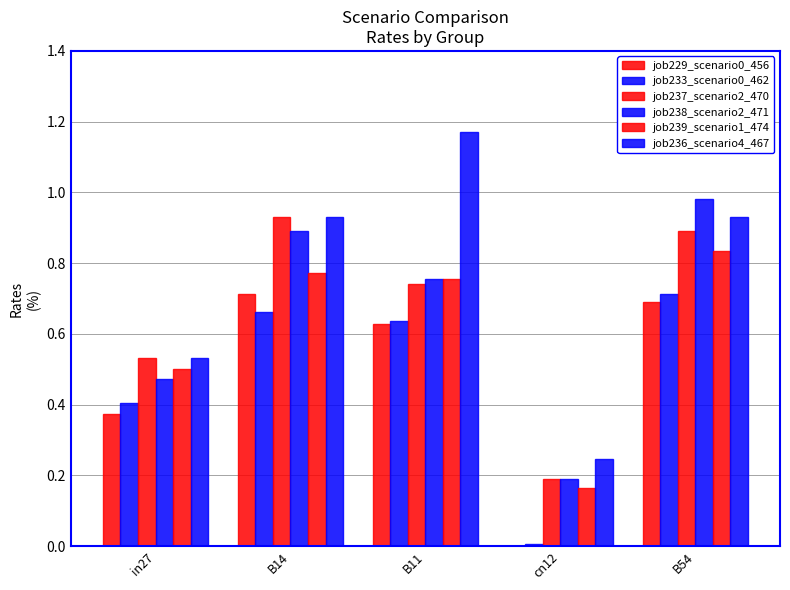

Which series has the widest spread of values?

job236_scenario4_467